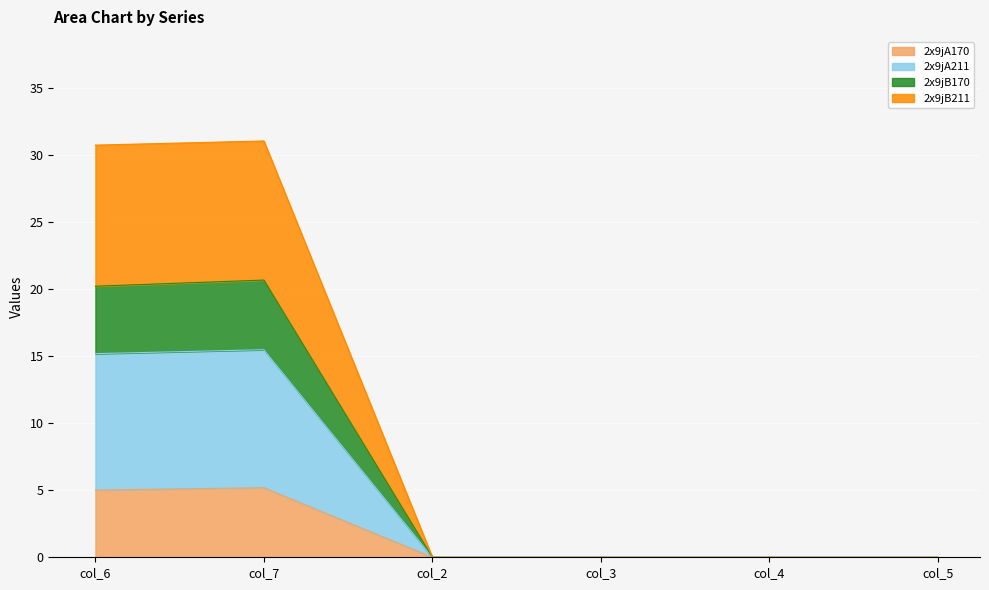

True or false: 2x9jA211 and 2x9jB170 cross at least once.

False